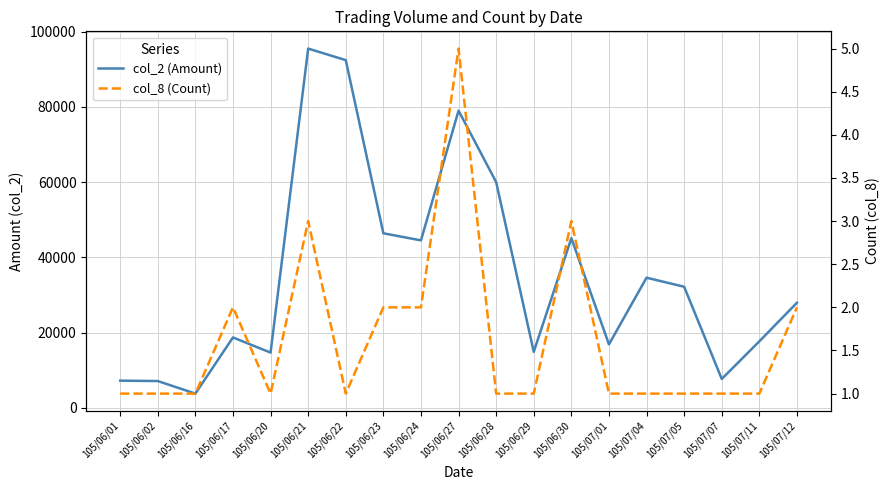

At how many categories does at least one series exceed 26438?

10